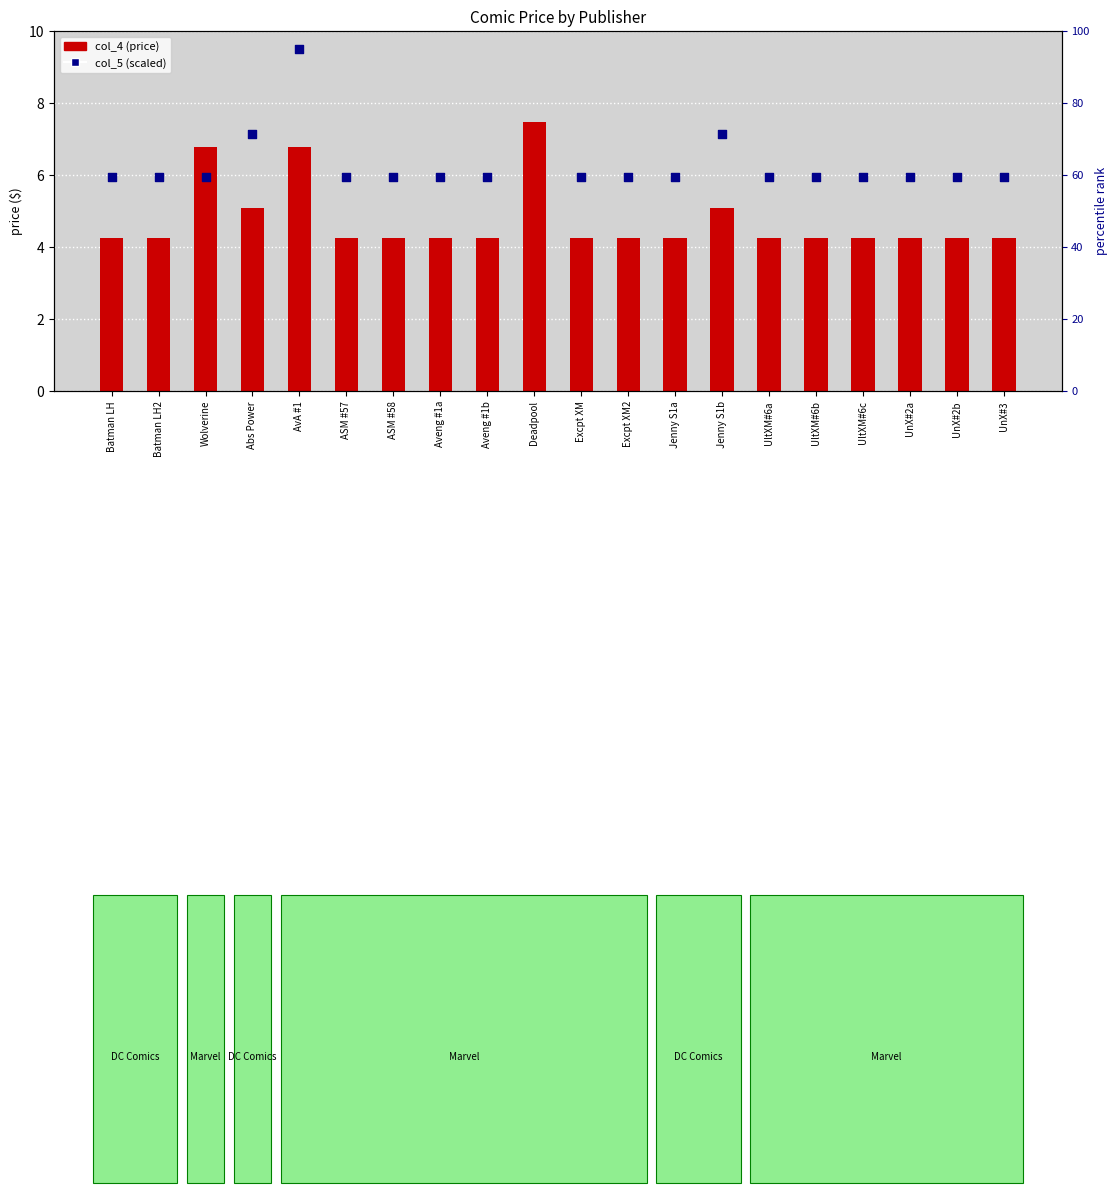

What is the total value across all series at Aveng #1a?

63.6